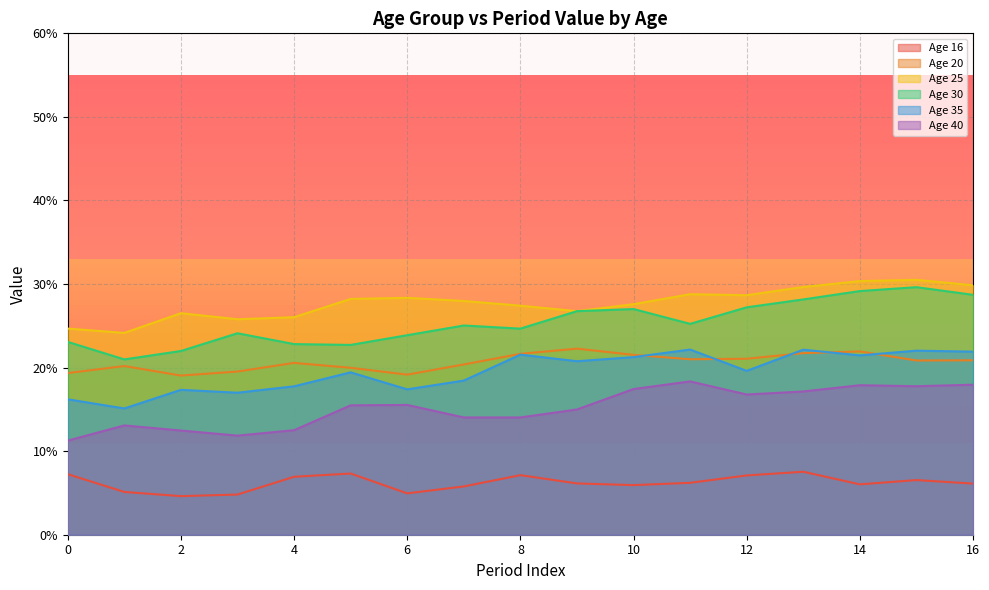

How many 35 values are between 0 and 1?

17